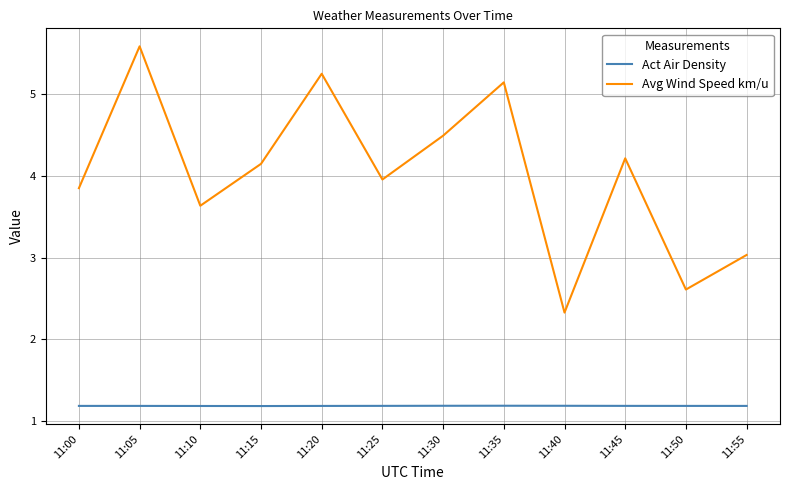

Does the chart display data point markers on the line(s)?

No